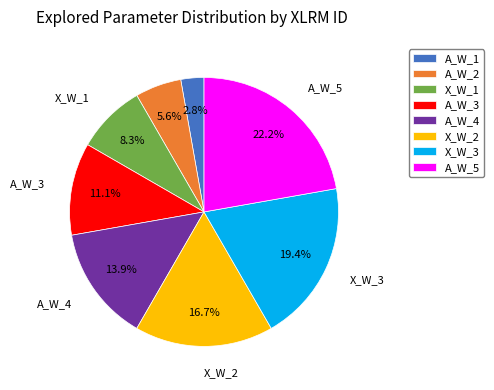

The A_W_3 slice represents 11% of the pie. True or false?

True